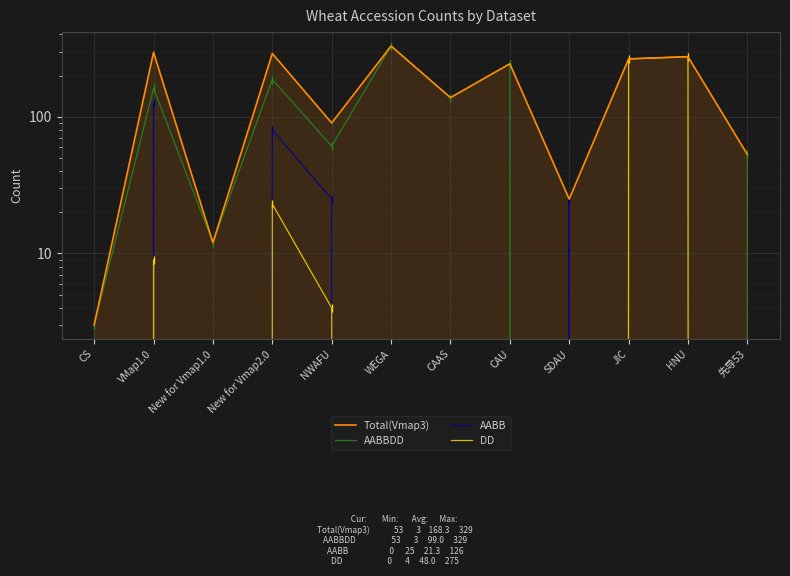

True or false: Total(Vmap3) and AABB intersect in this chart.

False